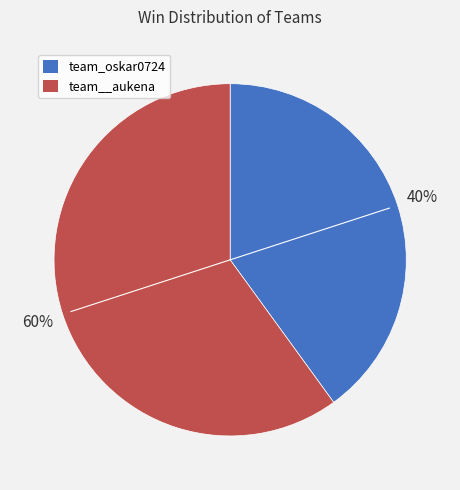

What percentage is the team__aukena slice, to the nearest percent?

60%